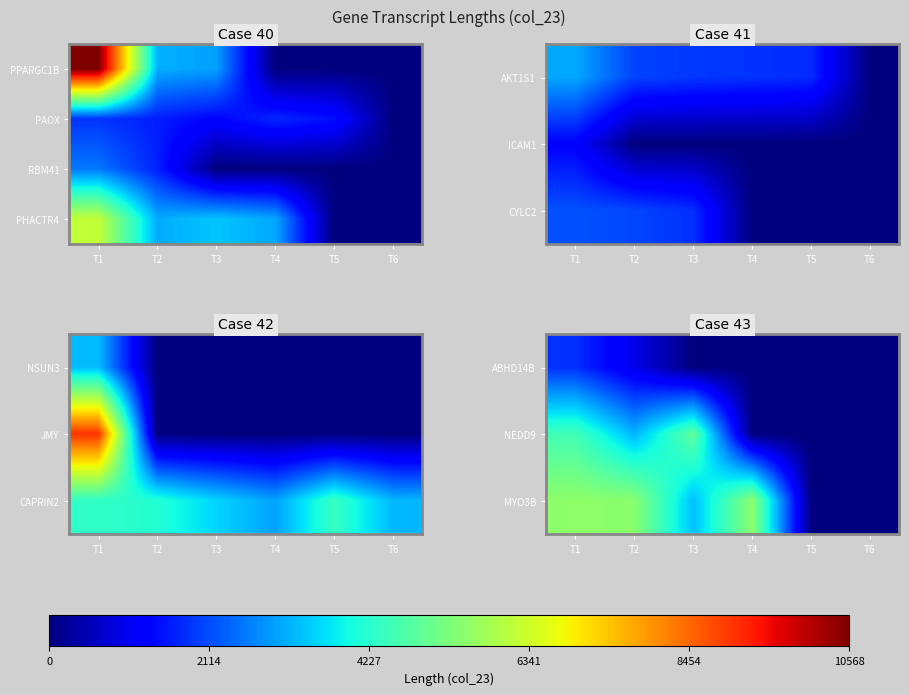

Read the NEDD9 value at T1, to the nearest 100.

4500